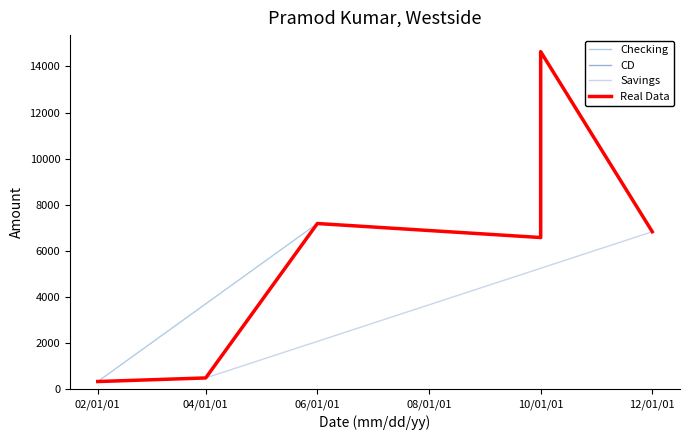

What is the difference between the maximum and minimum values?

14300